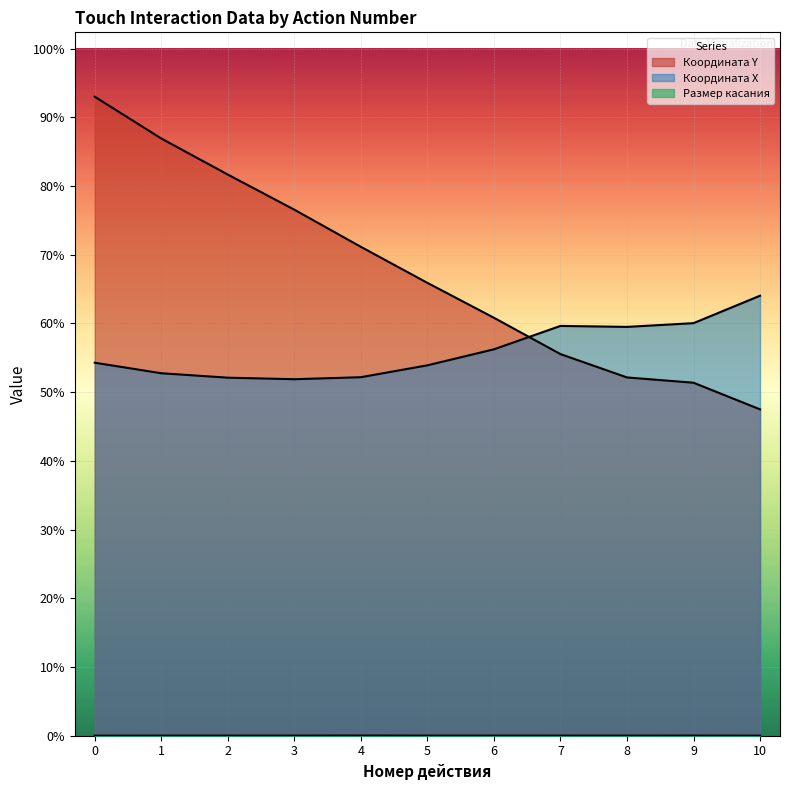

At which label does Координата X reach its minimum?

3